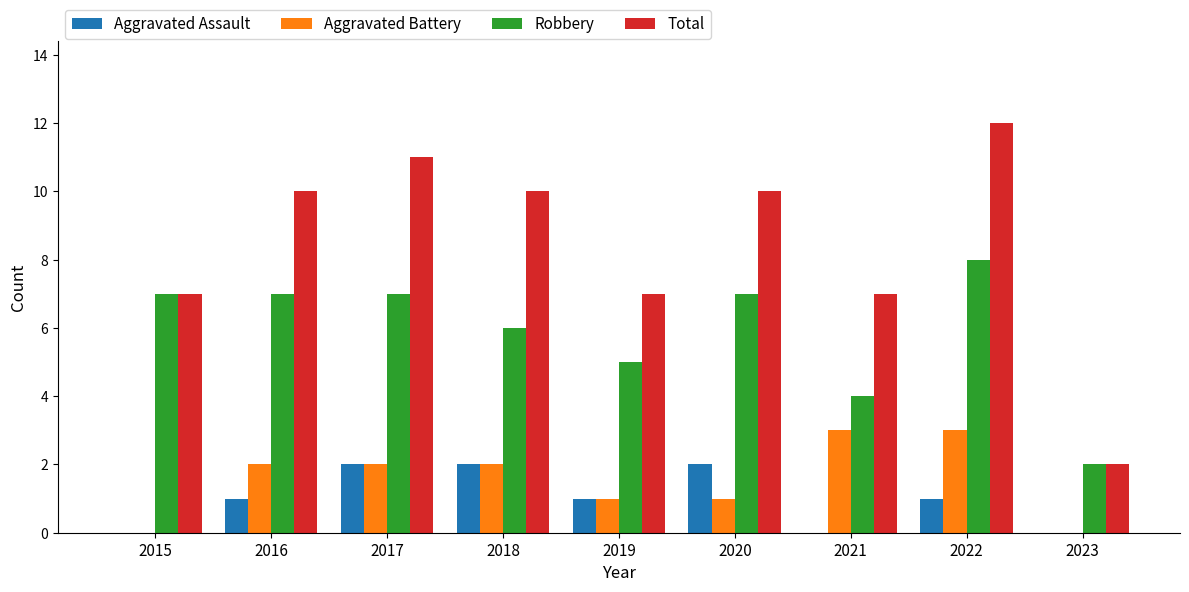

Is it true that Aggravated Assault equals 1 at 2015?

False